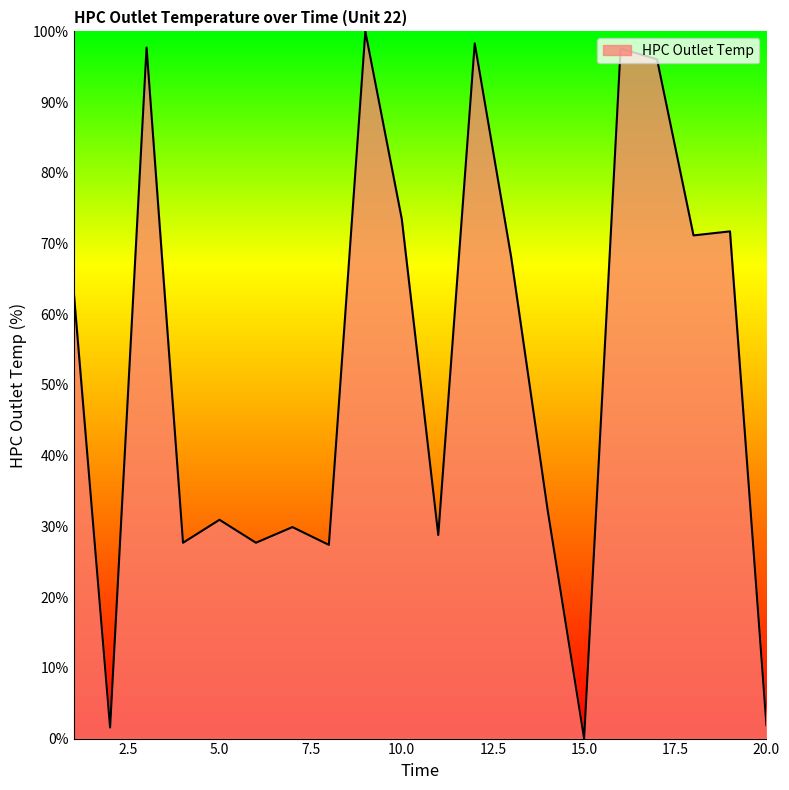

What is the greatest value displayed?

100.0